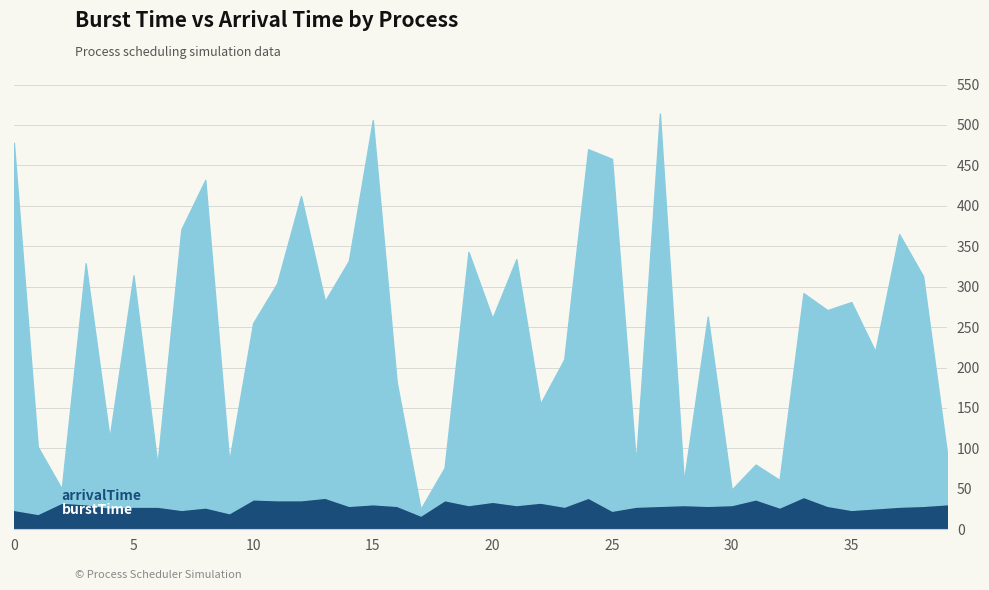

Between 10 and 30, which series saw the biggest shift?

arrivalTime